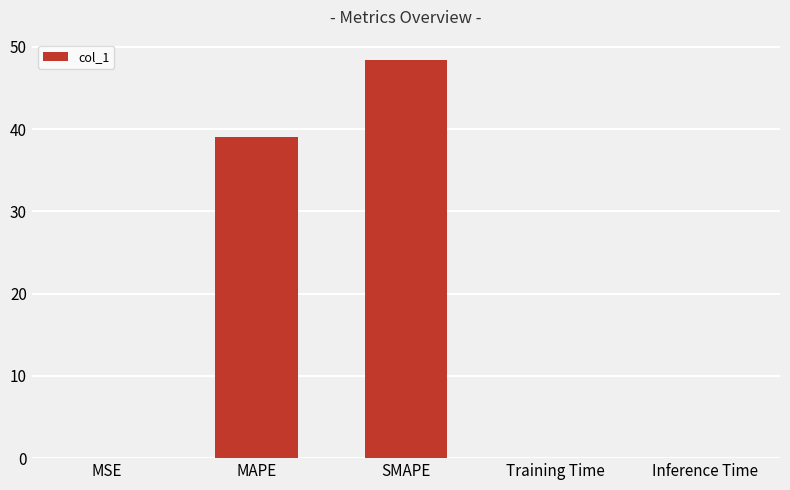

What is the greatest value displayed?

48.5